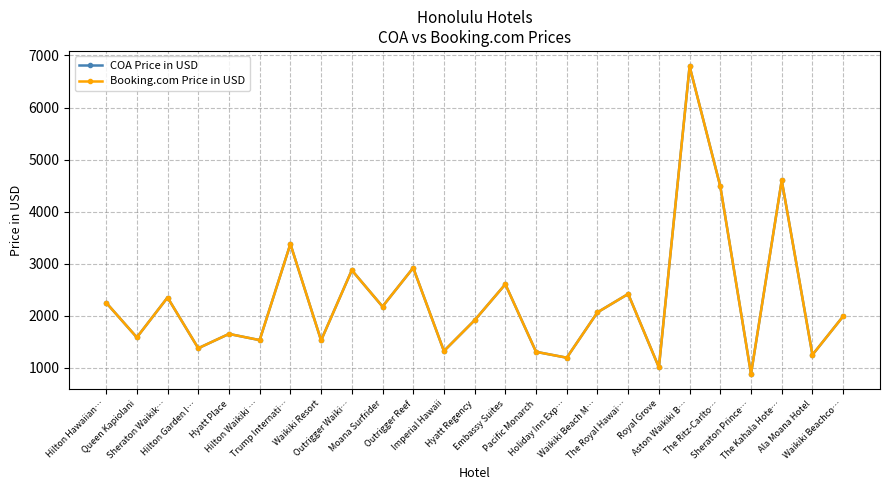

Reading left to right, what are all the values shown in this chart?

COA Price in USD: Hilton Hawaiian…=2250	Queen Kapiolani=1582	Sheraton Waikik…=2349	Hilton Garden I…=1374	Hyatt Place=1649	Hilton Waikiki …=1530	Trump Internati…=3378	Waikiki Resort=1525	Outrigger Waiki…=2874	Moana Surfrider=2175	Outrigger Reef=2919	Imperial Hawaii=1320	Hyatt Regency=1912	Embassy Suites=2604	Pacific Monarch=1305	Holiday Inn Exp…=1192	Waikiki Beach M…=2064	The Royal Hawai…=2417	Royal Grove=1007	Aston Waikiki B…=6792	The Ritz-Carlto…=4484	Sheraton Prince…=880	The Kahala Hote…=4600	Ala Moana Hotel=1247	Waikiki Beachco…=1988
Booking.com Price in USD: Hilton Hawaiian…=2250	Queen Kapiolani=1582	Sheraton Waikik…=2349	Hilton Garden I…=1374	Hyatt Place=1649	Hilton Waikiki …=1530	Trump Internati…=3378	Waikiki Resort=1525	Outrigger Waiki…=2874	Moana Surfrider=2175	Outrigger Reef=2919	Imperial Hawaii=1320	Hyatt Regency=1912	Embassy Suites=2604	Pacific Monarch=1305	Holiday Inn Exp…=1192	Waikiki Beach M…=2064	The Royal Hawai…=2417	Royal Grove=1007	Aston Waikiki B…=6792	The Ritz-Carlto…=4484	Sheraton Prince…=880	The Kahala Hote…=4600	Ala Moana Hotel=1247	Waikiki Beachco…=1988